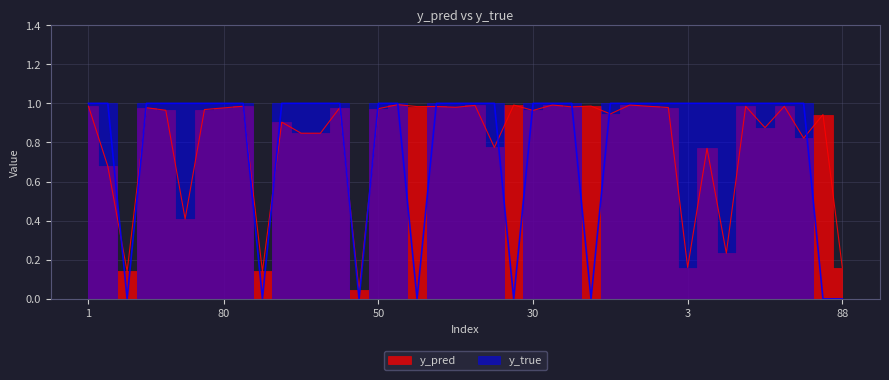

At which label is y_true closest to 0?

14